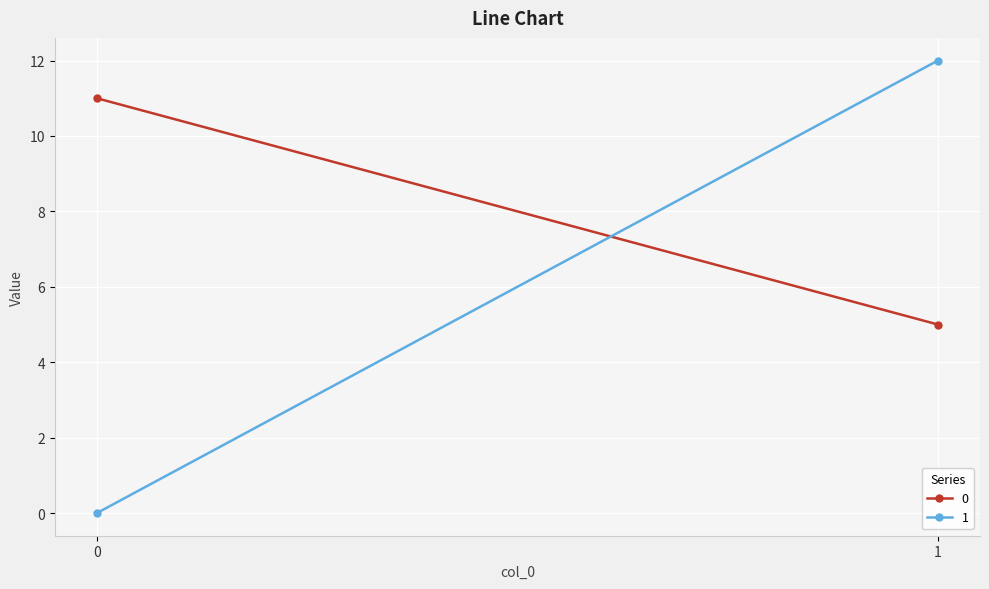

Reading left to right, list all the values displayed in this chart.

0: 0=11	1=5
1: 0=0	1=12